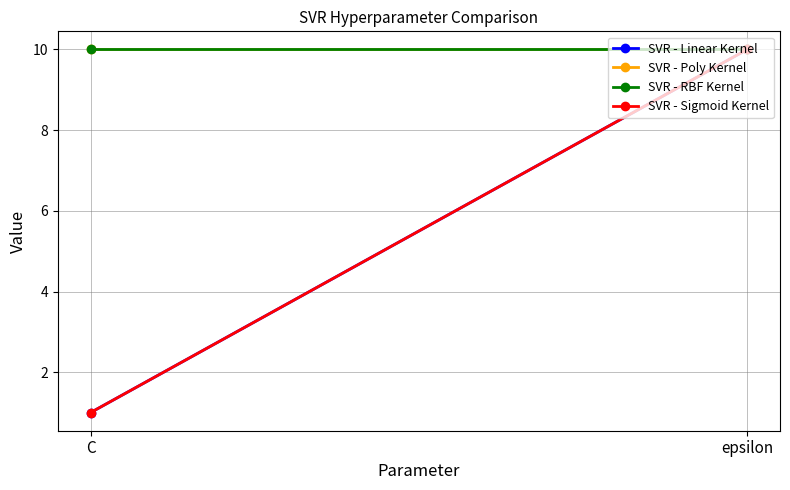

Which series has the widest spread of values?

SVR - Linear Kernel